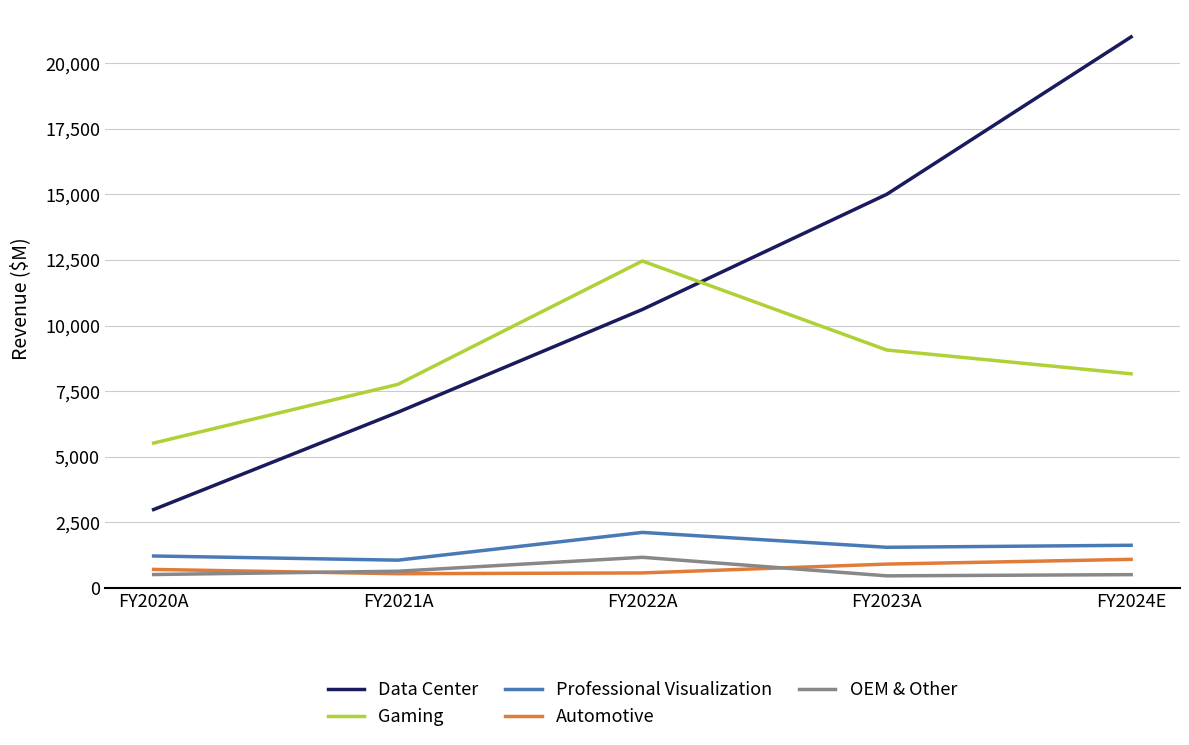

What is the minimum value shown in the chart?

455